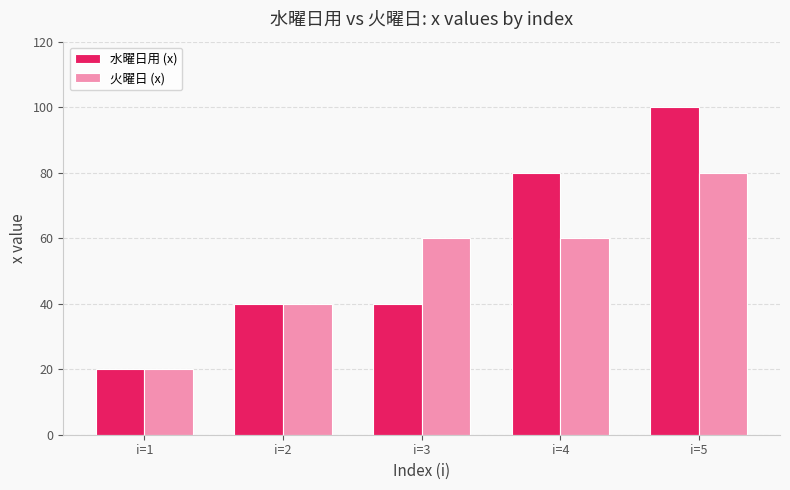

What is the difference between the 火曜日 (x) values at i=2 and i=5?

40